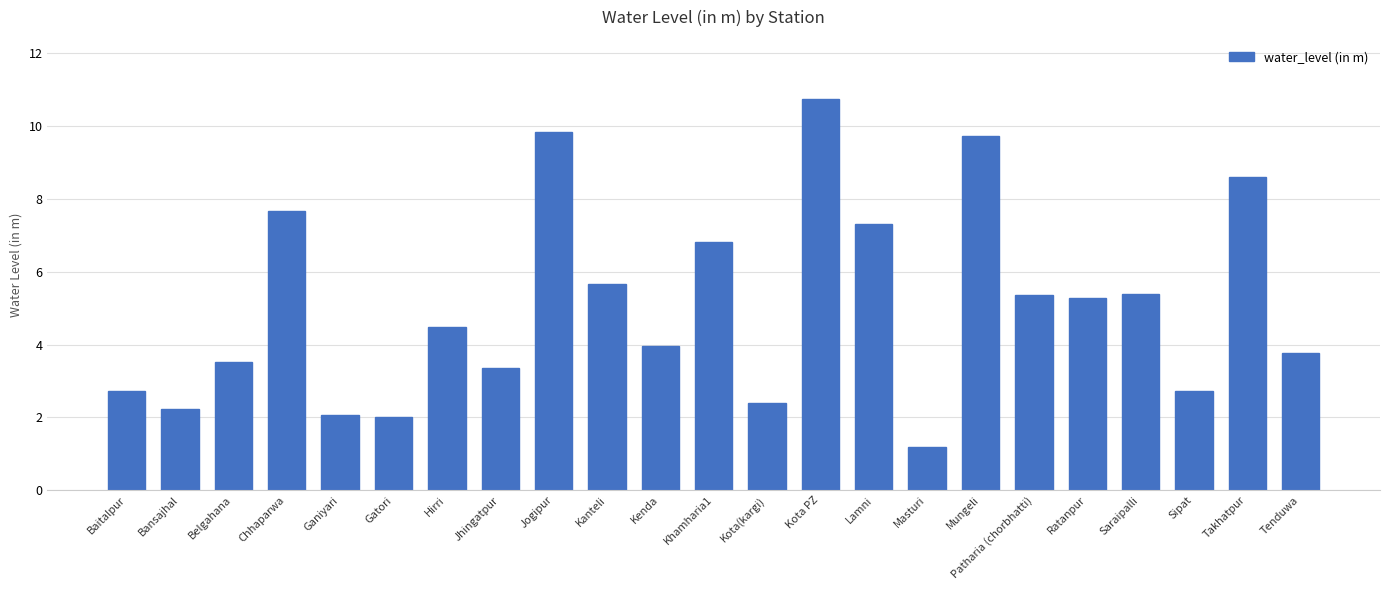

What is the difference between the values at Ratanpur and Mungeli?

4.5